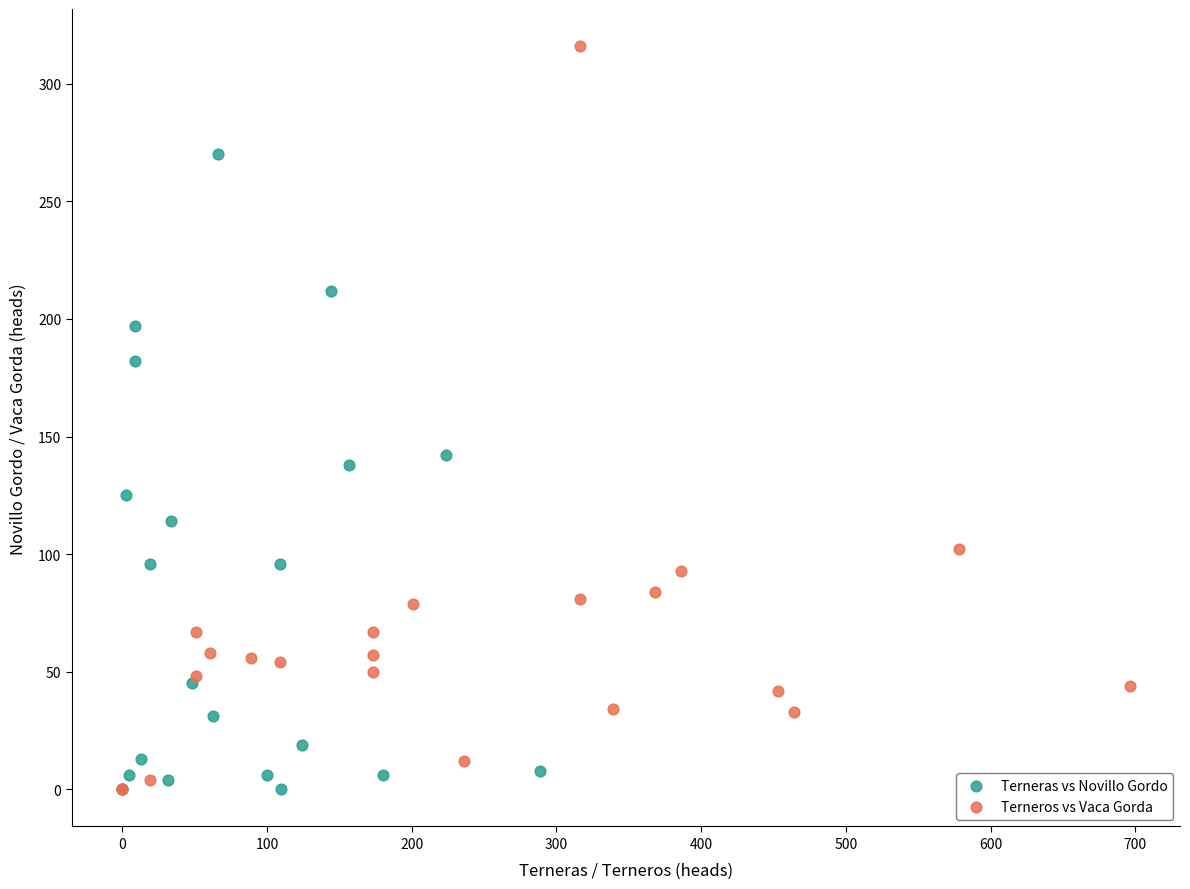

Which series reaches the maximum Y coordinate?

Terneros vs Vaca Gorda